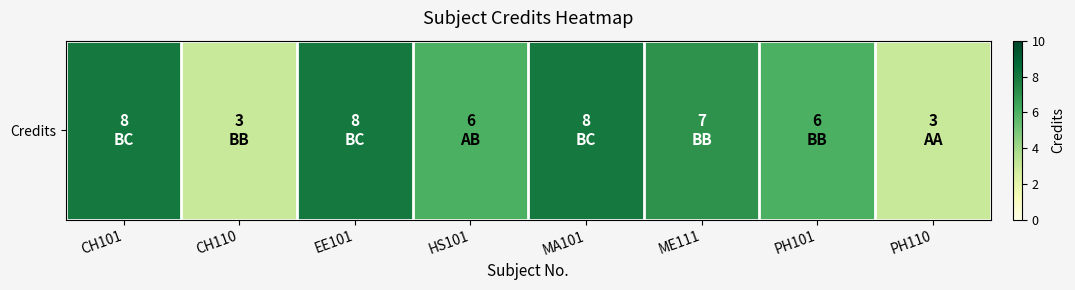

The chart shows a value of 8 at CH101. True or false?

True